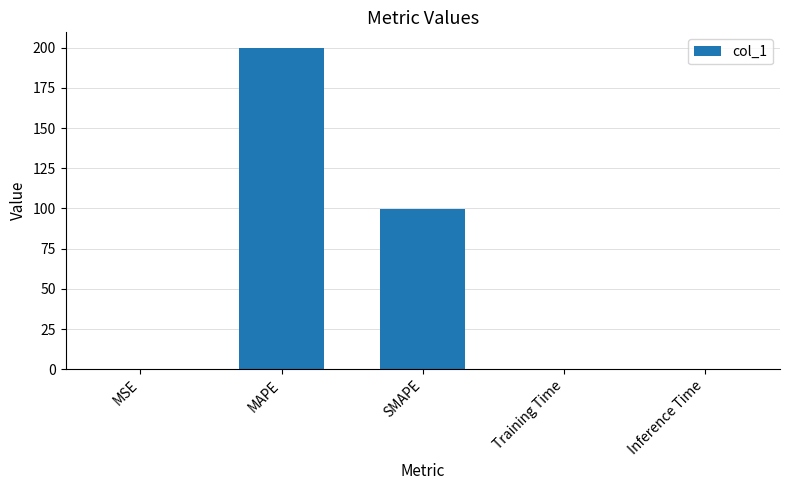

Which label corresponds to the largest value in the chart?

MAPE